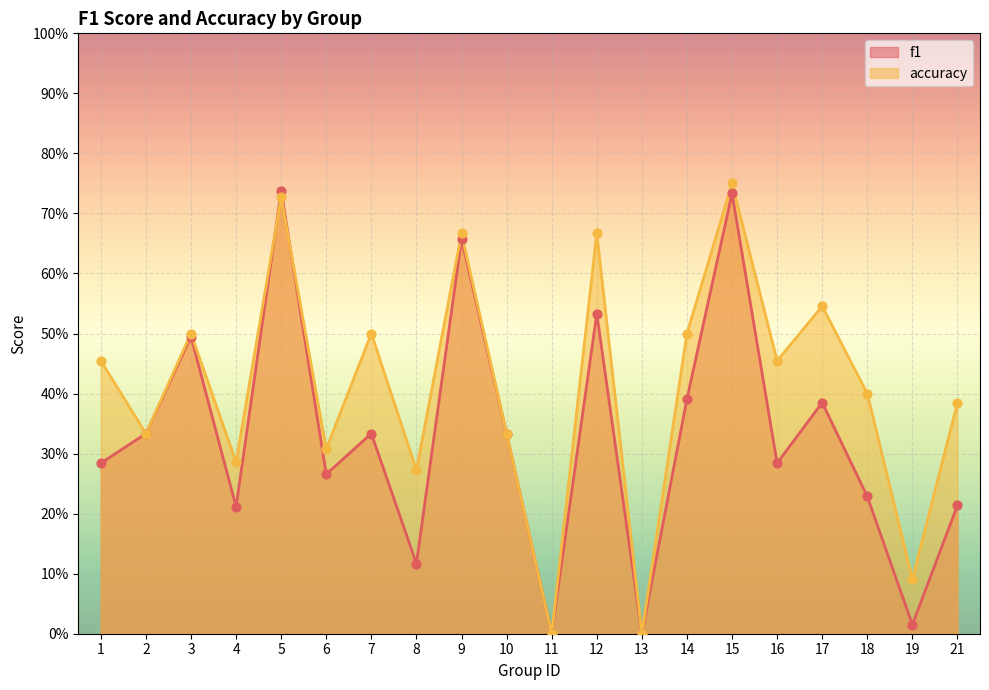

At how many categories does at least one series exceed 0?

18